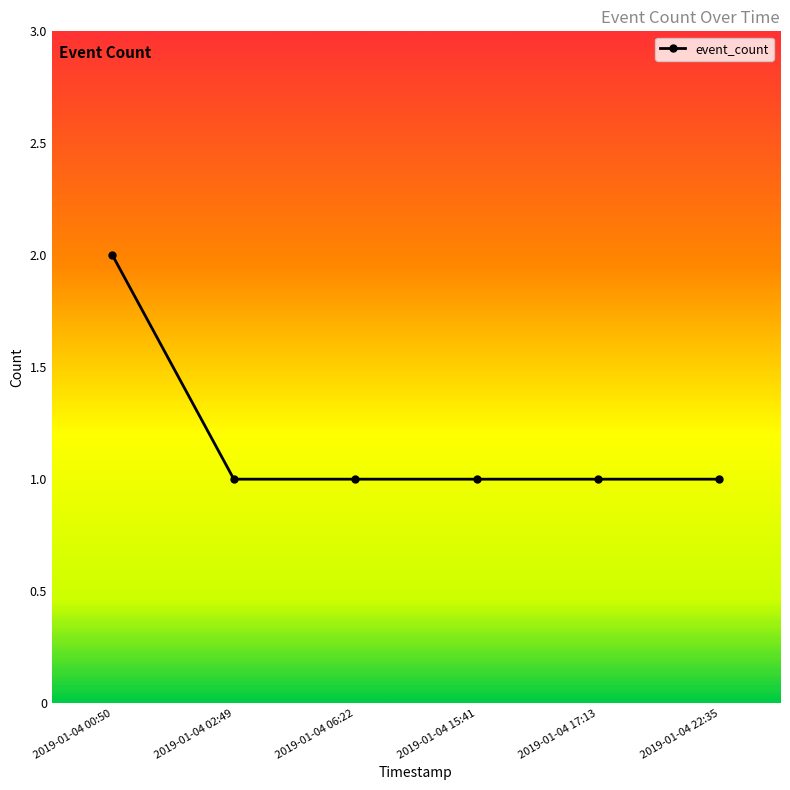

Approximately how many times larger is the value at 2019-01-04 06:22 compared to 2019-01-04 22:35?

1.0